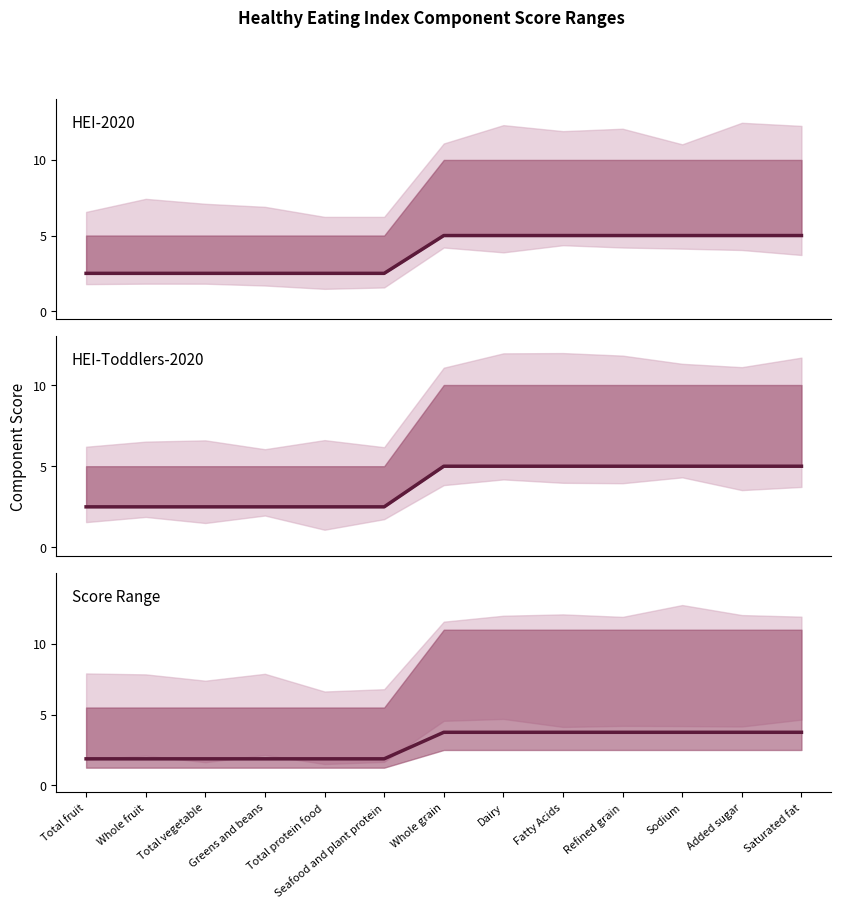

What are all the series names shown in the legend?

HEI-2020, HEI-Toddlers-2020, Score Range